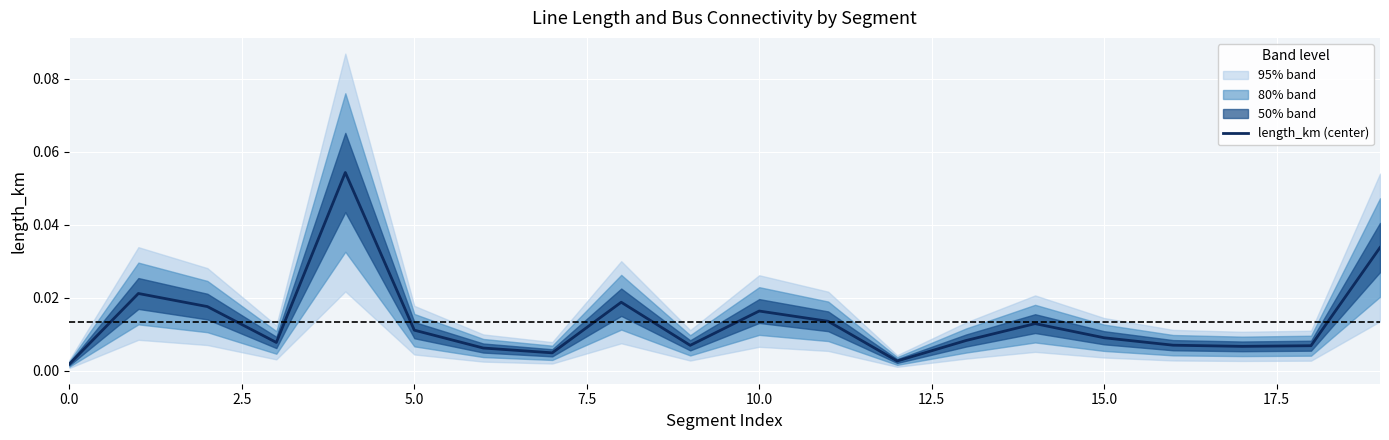

Reading right to left, list all the values displayed in this chart.

0.0	0.0	0.0	0.0	0.0	0.0	0.0	0.0	0.0	0.0	0.0	0.0	0.0	0.0	0.0	0.1	0.0	0.0	0.0	0.0